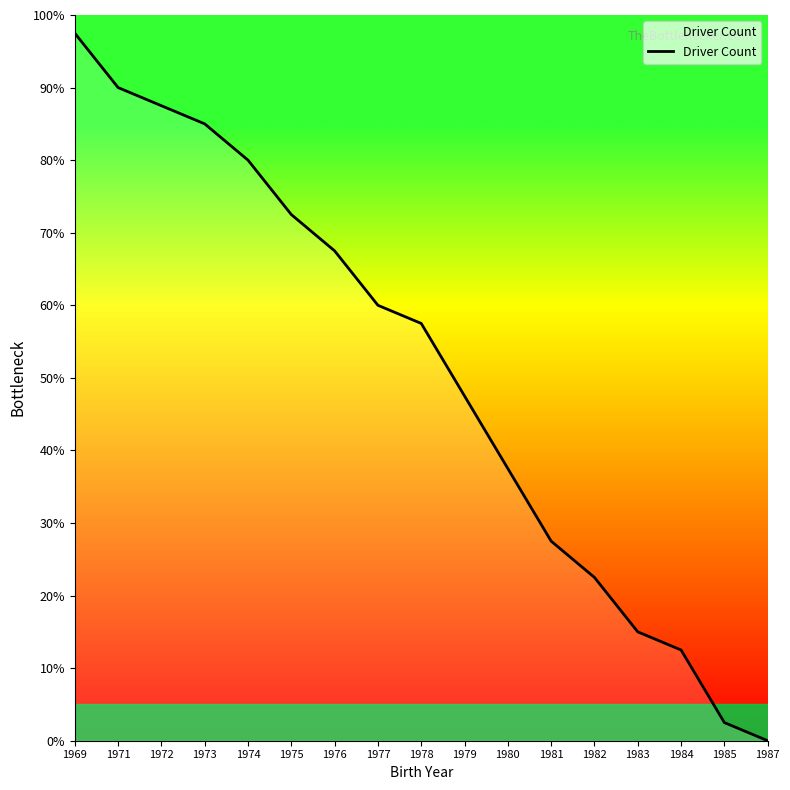

Is it true that the value at 1984 is 2.9?

False